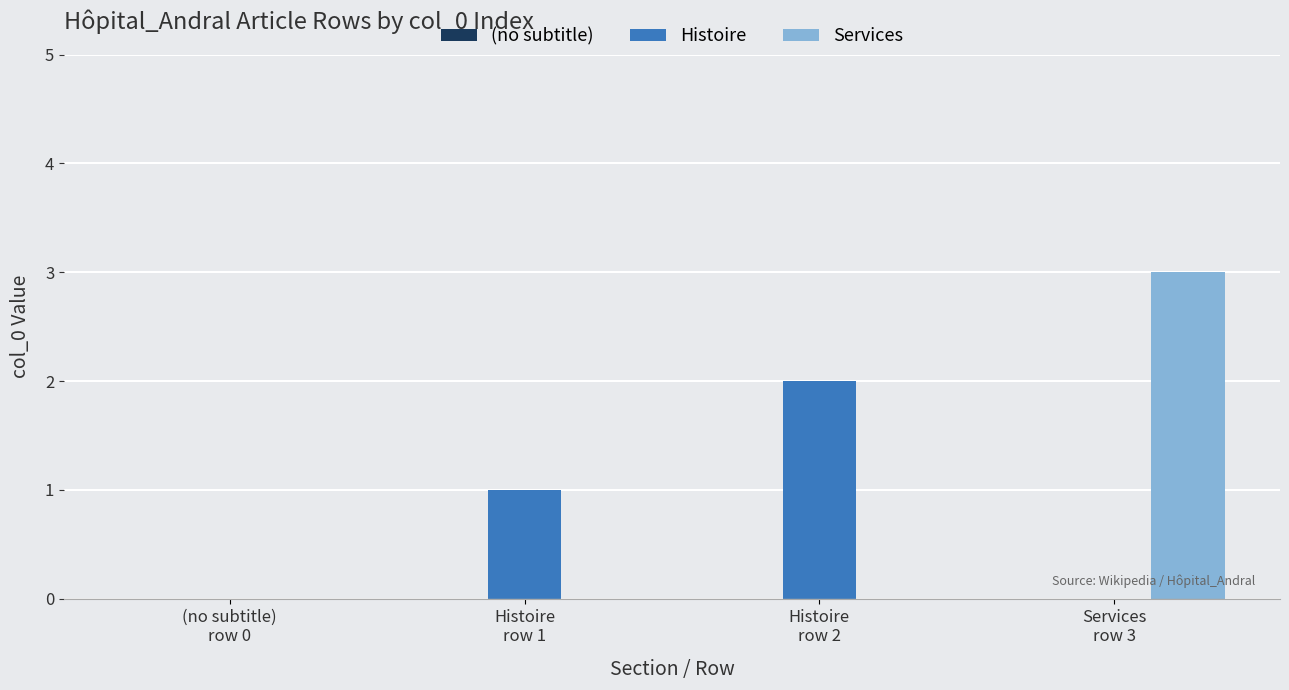

True or false: Services has a value of 1 at (no subtitle)
row 0.

False